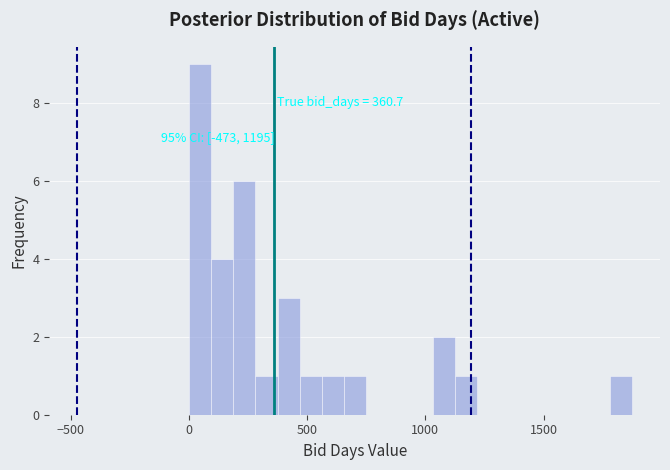

Read against the x-axis, roughly where is the centre of the tallest bar?

50